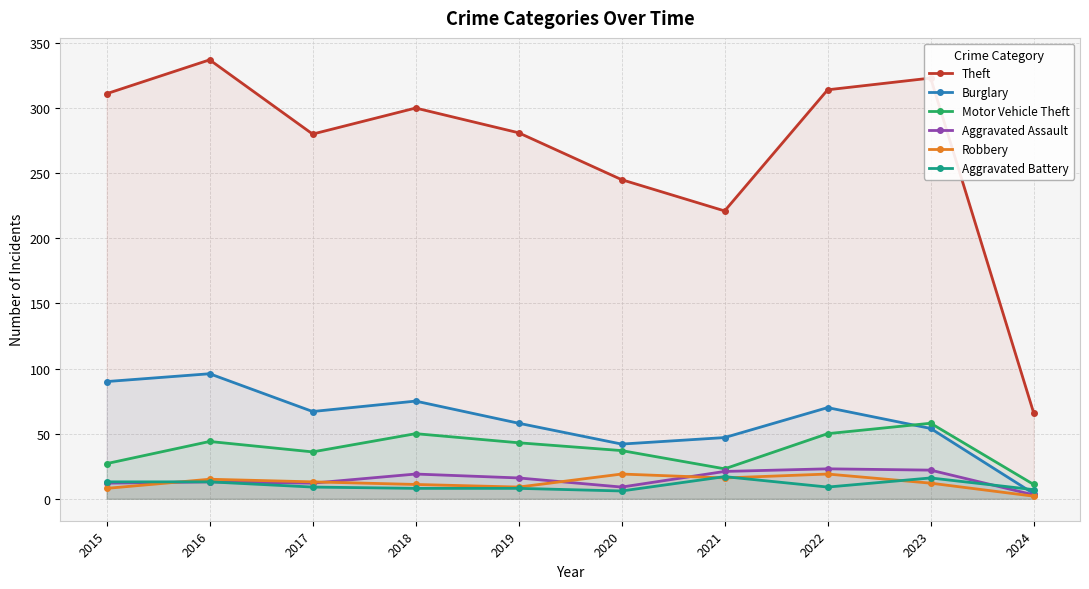

Where is Aggravated Battery nearest to the value 11?

2015